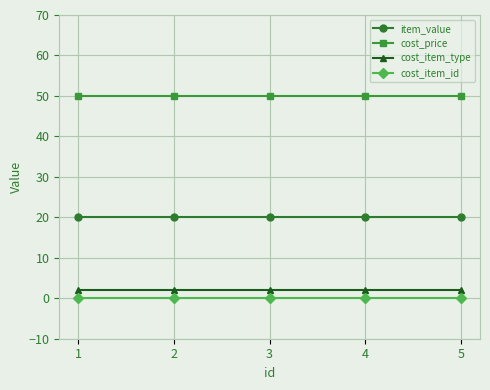

Rank the series at 2 from lowest to highest value.

cost_item_id, cost_item_type, item_value, cost_price